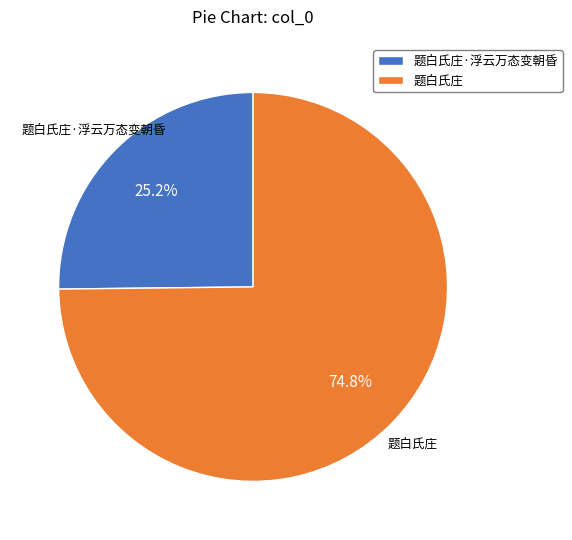

Count the number of slices in the pie.

2